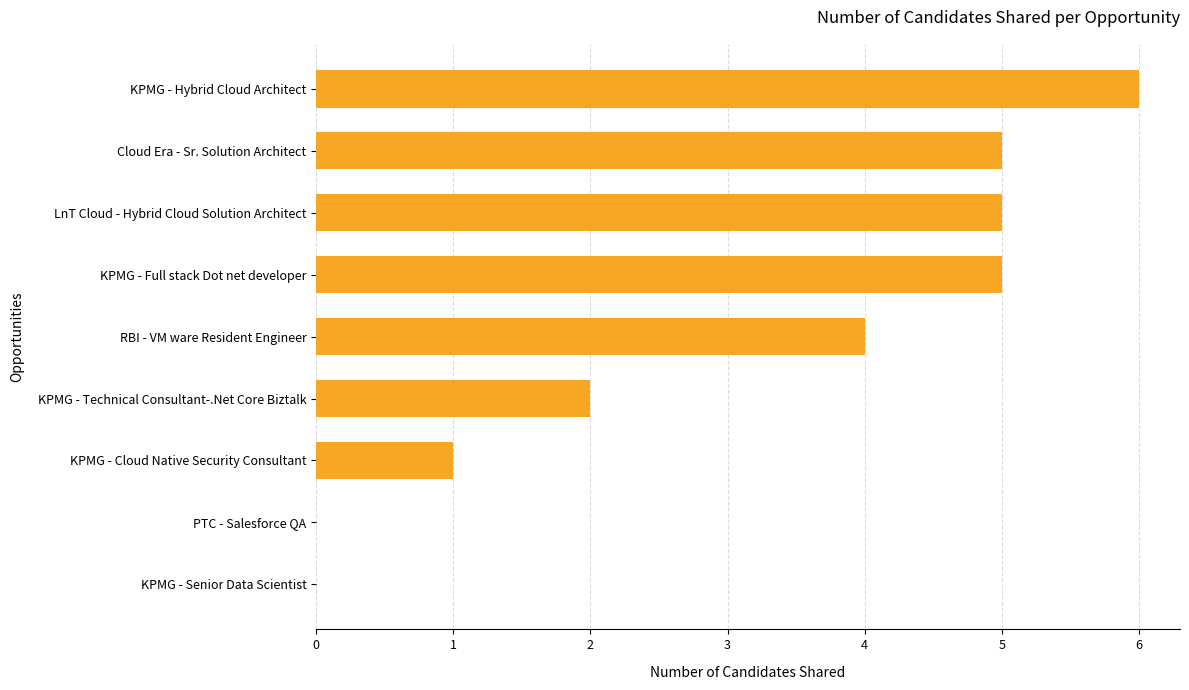

What value does the data have at KPMG - Full stack Dot net developer?

5